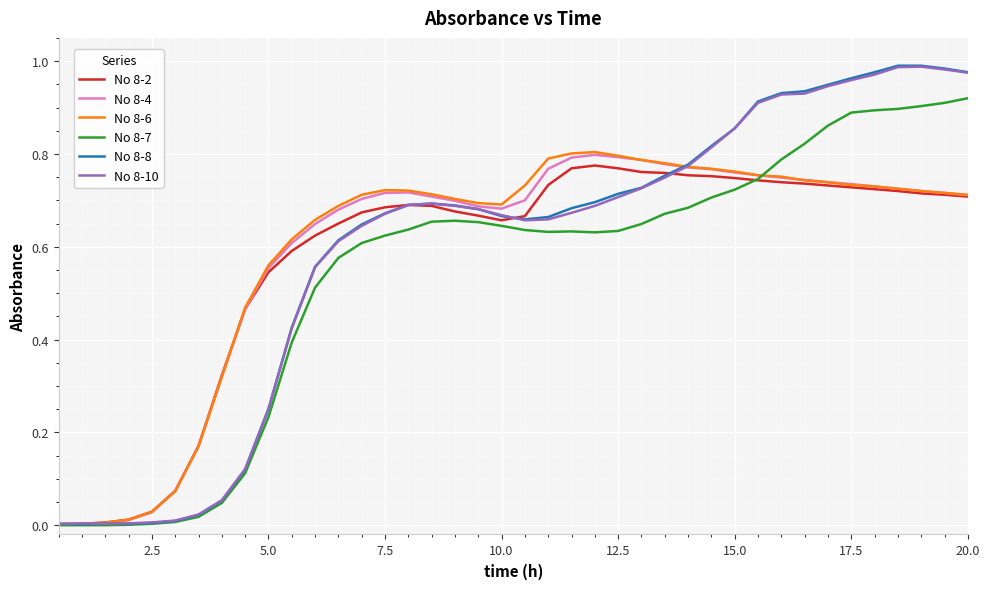

Which series has the widest spread of values?

No 8-8